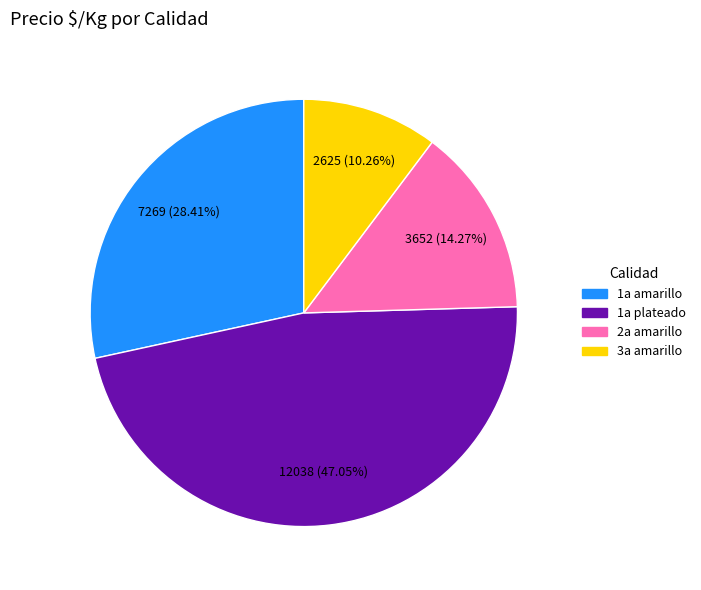

How many segments does this pie chart have?

4